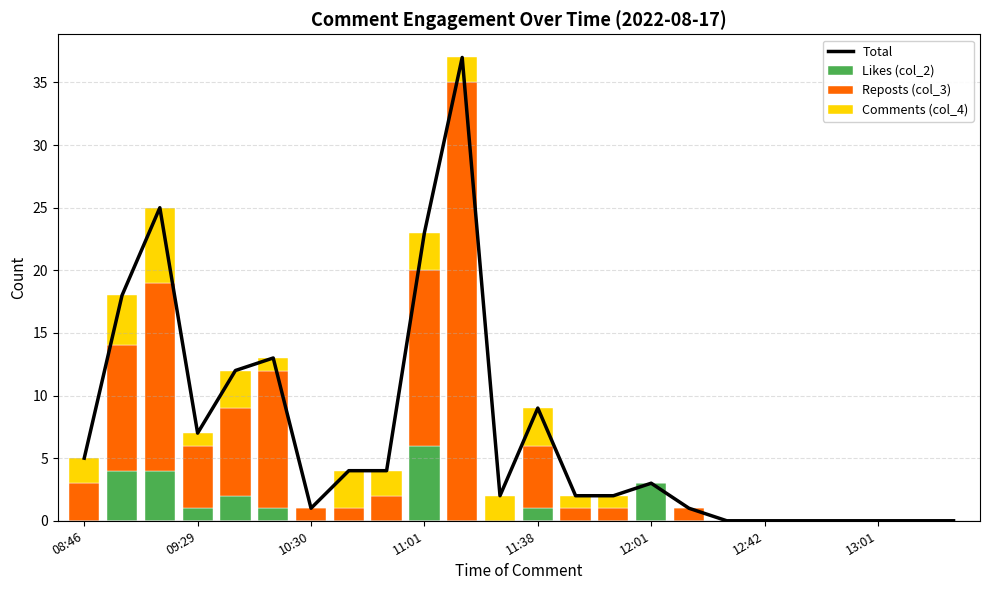

True or false: Likes (col_2) has a value of 0 at 10:30.

True